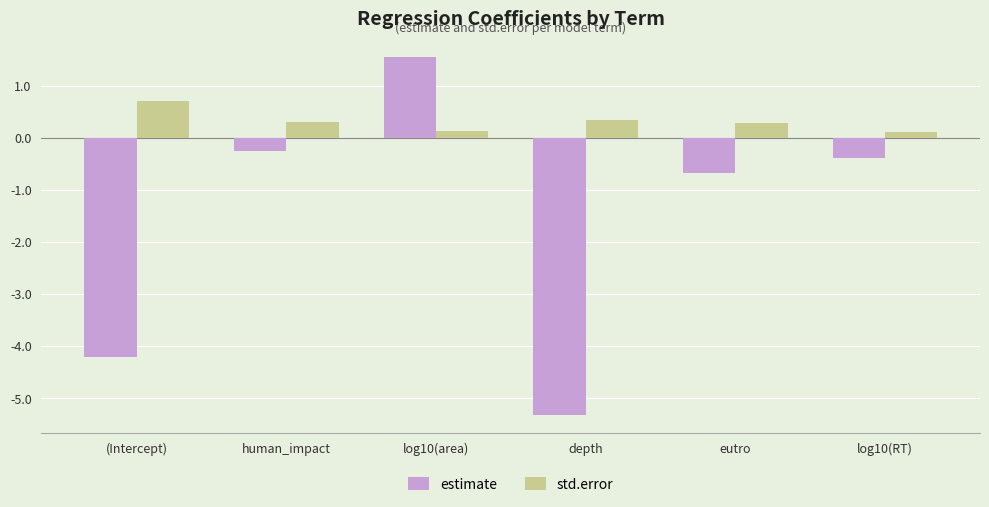

What is the average value of the std.error series?

0.3